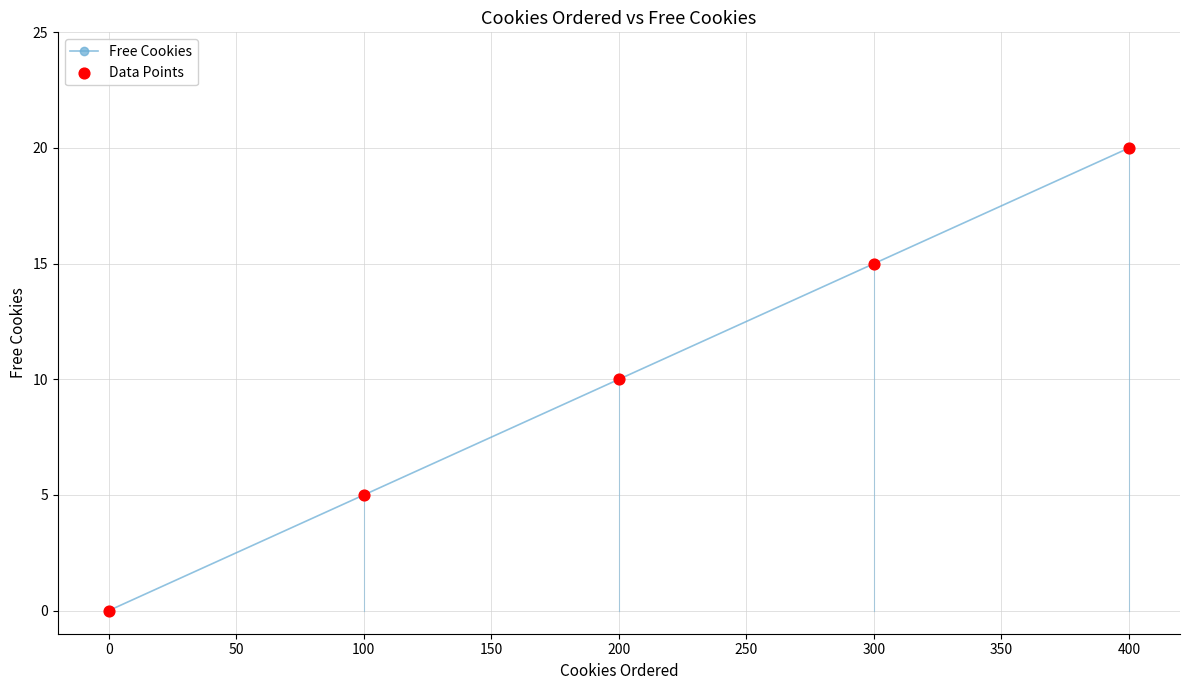

What is the change in value from 0 to 100?

+5